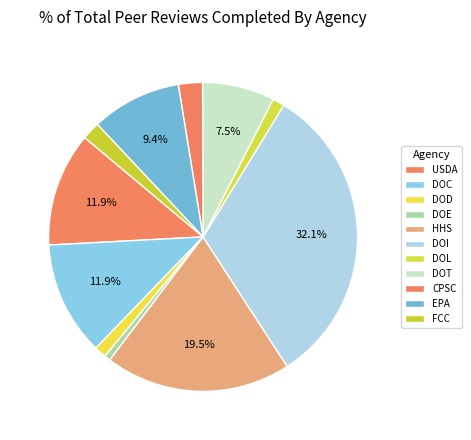

Between DOE and DOL, which is larger?

DOL